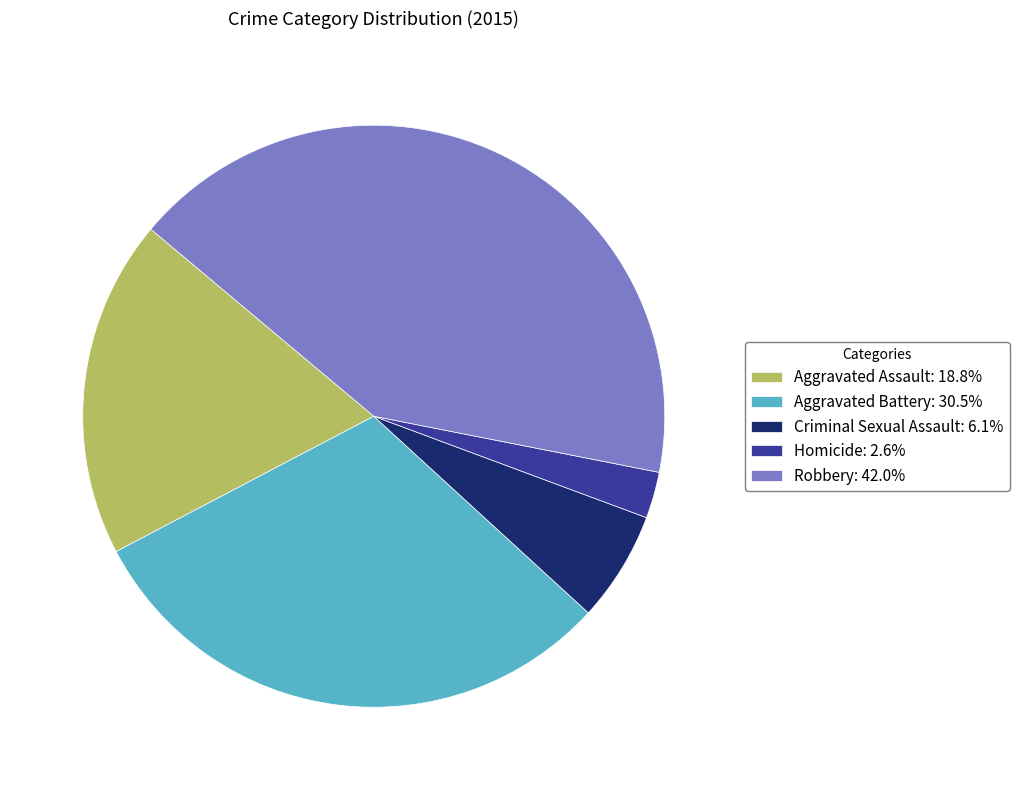

Approximately how many times larger is the value at Robbery: 42.0% compared to Homicide: 2.6%?

16.3